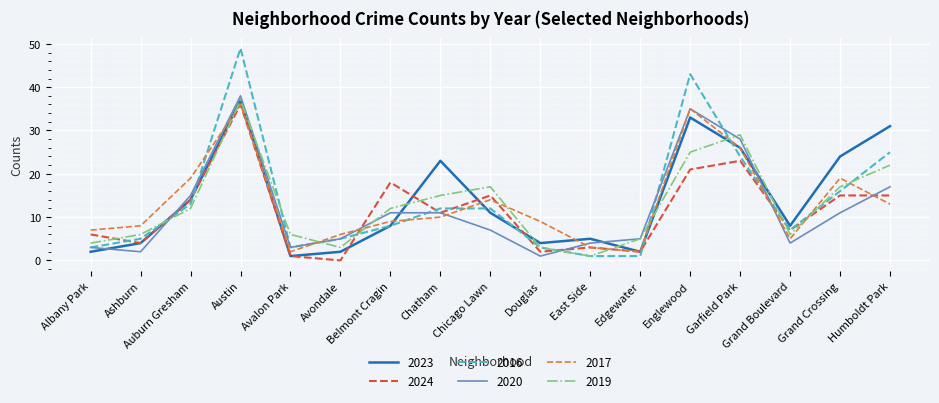

How many values in the 2024 series are below 11?

8